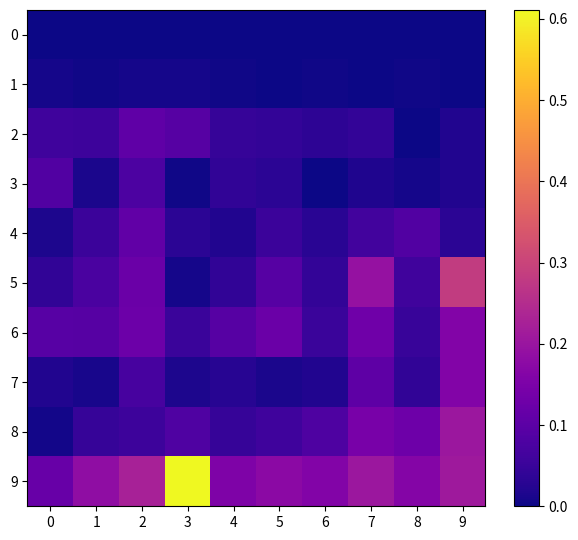

Reading left to right, what are all the values shown in this chart?

0: 0=0.0	1=0.0	2=0.0	3=0.0	4=0.0	5=0.0	6=0.0	7=0.0	8=0.0	9=0.0
1: 0=0.0	1=0.0	2=0.0	3=0.0	4=0.0	5=0.0	6=0.0	7=0.0	8=0.0	9=0.0
2: 0=0.1	1=0.1	2=0.1	3=0.1	4=0.0	5=0.0	6=0.0	7=0.0	8=0.0	9=0.0
3: 0=0.1	1=0.0	2=0.1	3=0.0	4=0.0	5=0.0	6=0.0	7=0.0	8=0.0	9=0.0
4: 0=0.0	1=0.1	2=0.1	3=0.0	4=0.0	5=0.1	6=0.0	7=0.1	8=0.1	9=0.0
5: 0=0.0	1=0.1	2=0.1	3=0.0	4=0.0	5=0.1	6=0.0	7=0.2	8=0.1	9=0.3
6: 0=0.1	1=0.1	2=0.1	3=0.1	4=0.1	5=0.1	6=0.1	7=0.1	8=0.0	9=0.2
7: 0=0.0	1=0.0	2=0.1	3=0.0	4=0.0	5=0.0	6=0.0	7=0.1	8=0.0	9=0.2
8: 0=0.0	1=0.0	2=0.1	3=0.1	4=0.0	5=0.1	6=0.1	7=0.1	8=0.1	9=0.2
9: 0=0.1	1=0.2	2=0.2	3=0.6	4=0.2	5=0.2	6=0.2	7=0.2	8=0.2	9=0.2